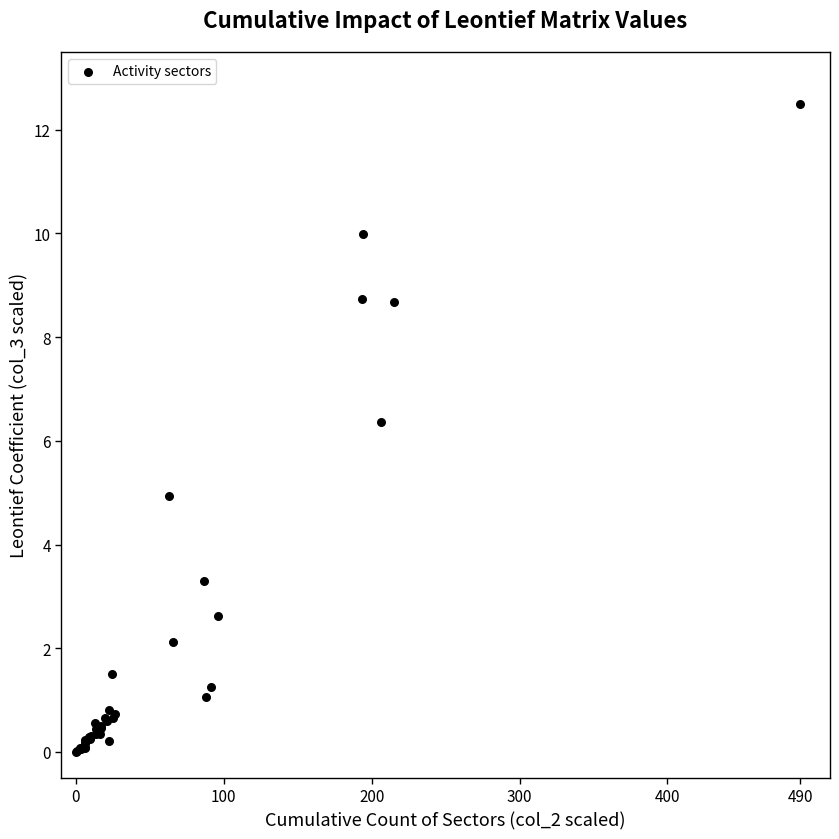

What Y value in the scatter plot is closest to 6?

6.4